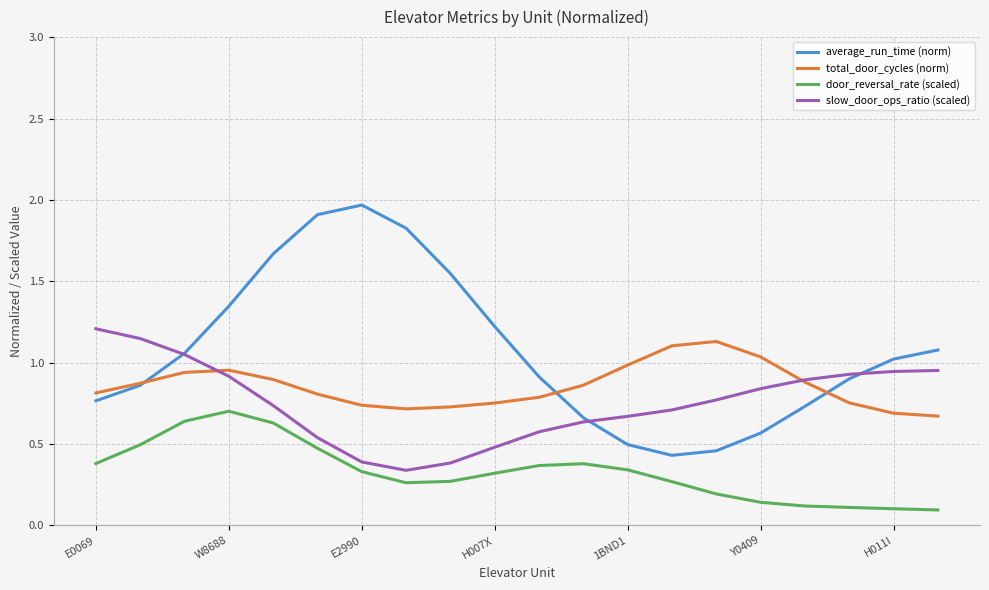

After their last crossing, which series has the higher values: slow_door_ops_ratio (scaled) or total_door_cycles (norm)?

slow_door_ops_ratio (scaled)